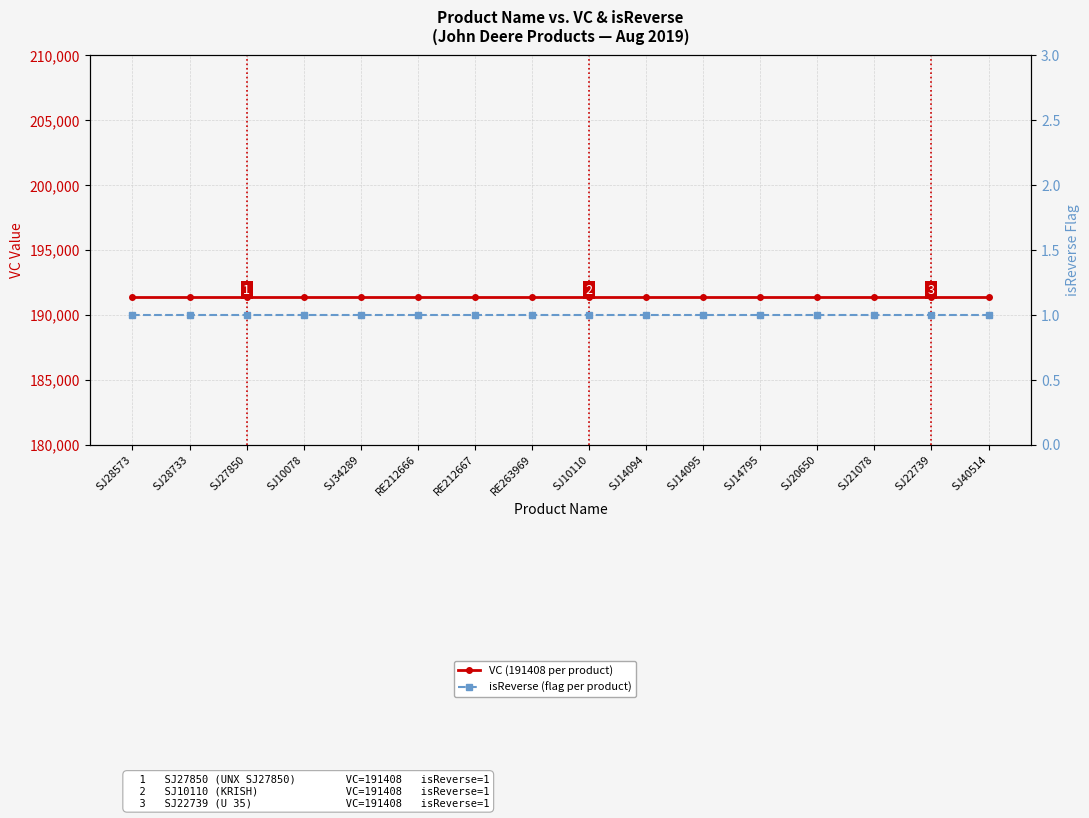

The VC (191408 per product) series shows 322133 at SJ34289. True or false?

False